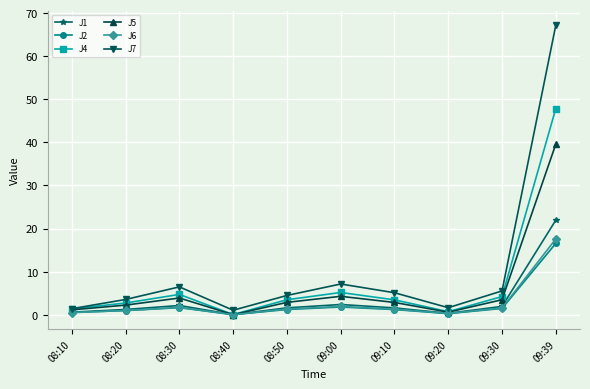

Is the value of J5 at 09:39 greater than the value of J2 at 09:39?

Yes